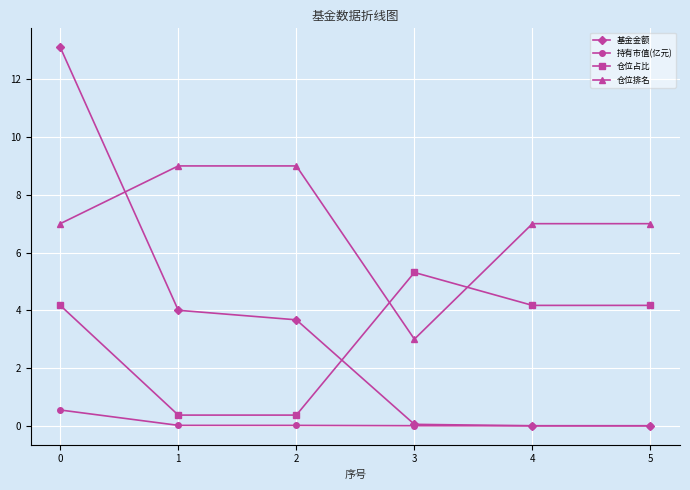

List the series in order of their peak value, lowest first.

持有市值(亿元), 仓位占比, 仓位排名, 基金金额